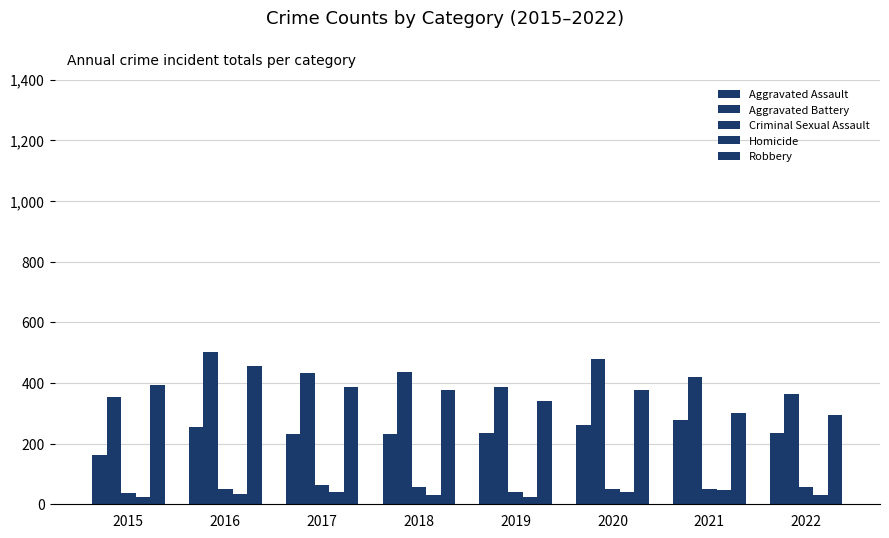

Between 2017 and 2020, which series saw the biggest shift?

Aggravated Battery